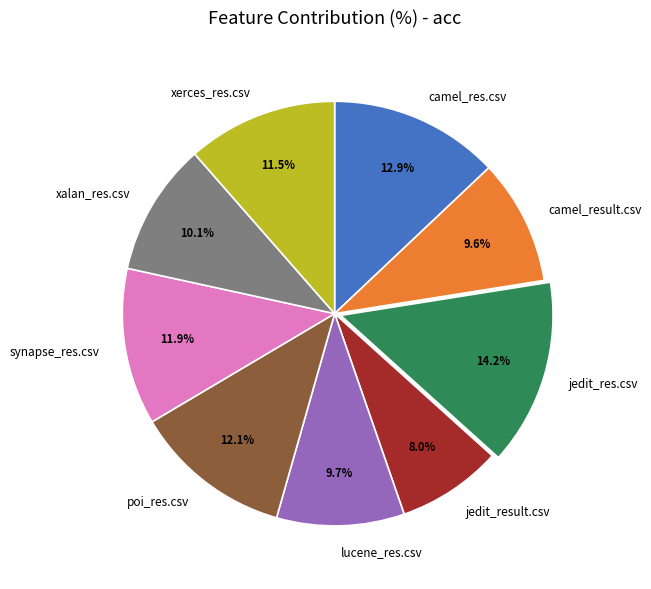

To the nearest percent, what is the average slice percentage?

11%